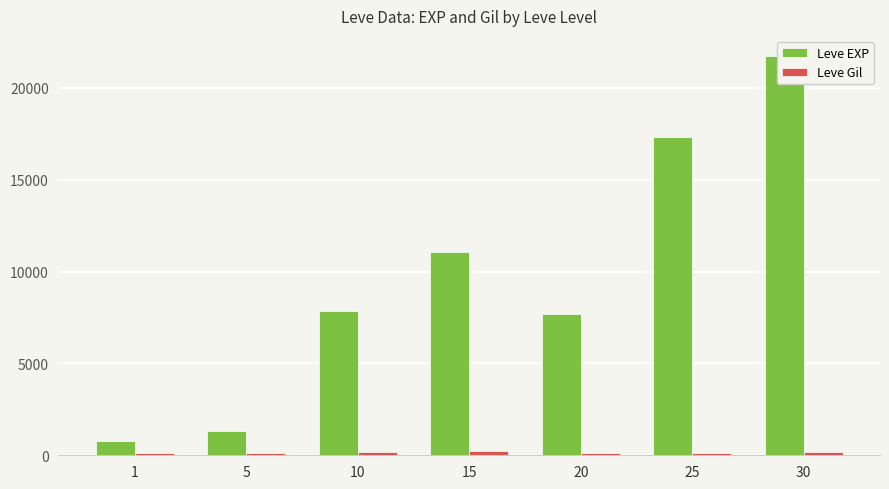

What is the difference between the second highest and second lowest values in the Leve Gil series?

62